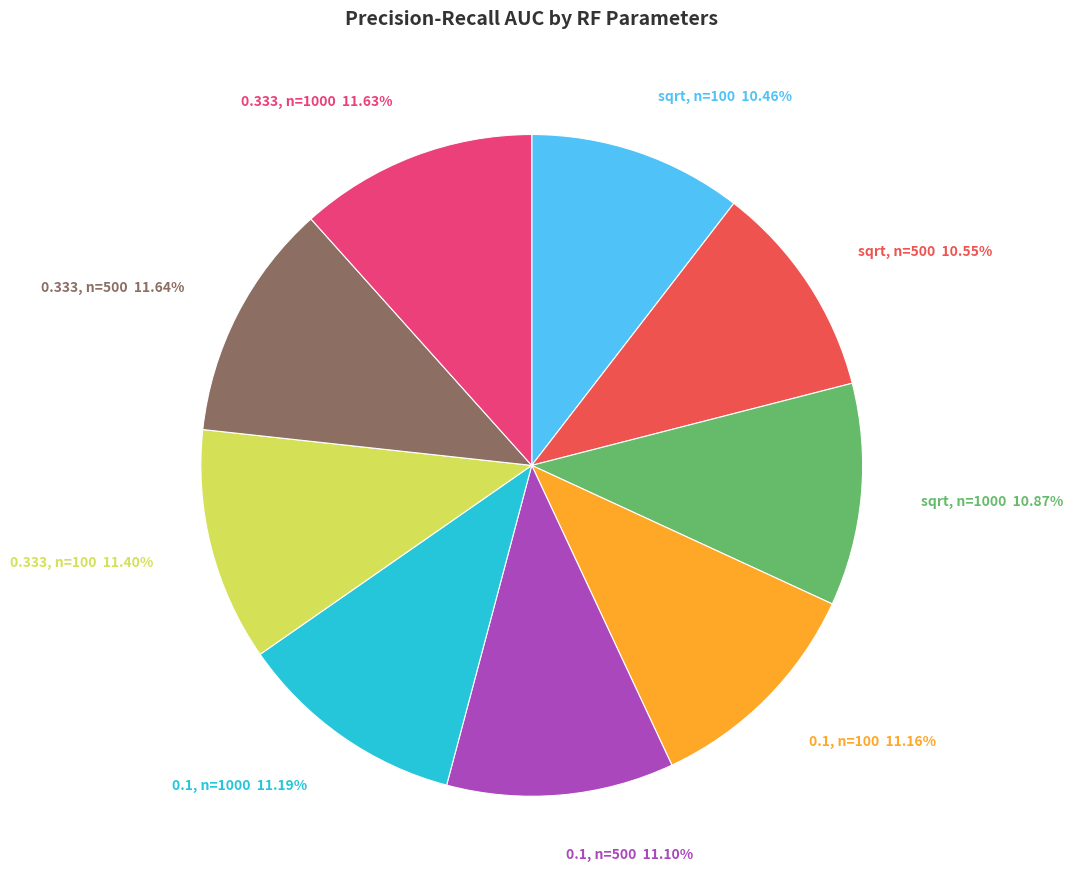

Combined, do sqrt, n=1000 and 0.333, n=100 account for over 50%?

No